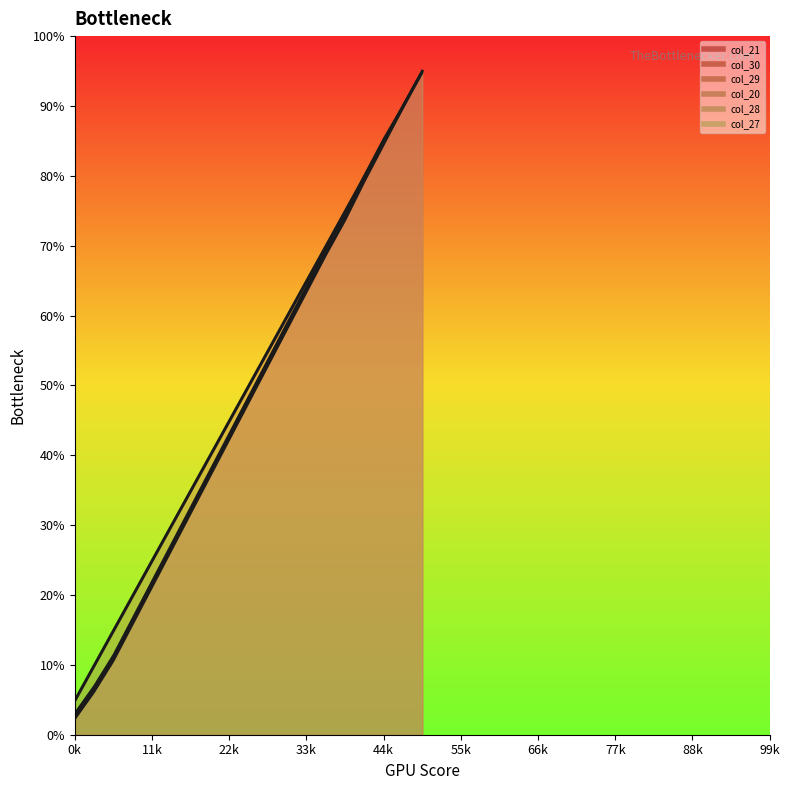

True or false: col_20 and col_28 intersect in this chart.

False